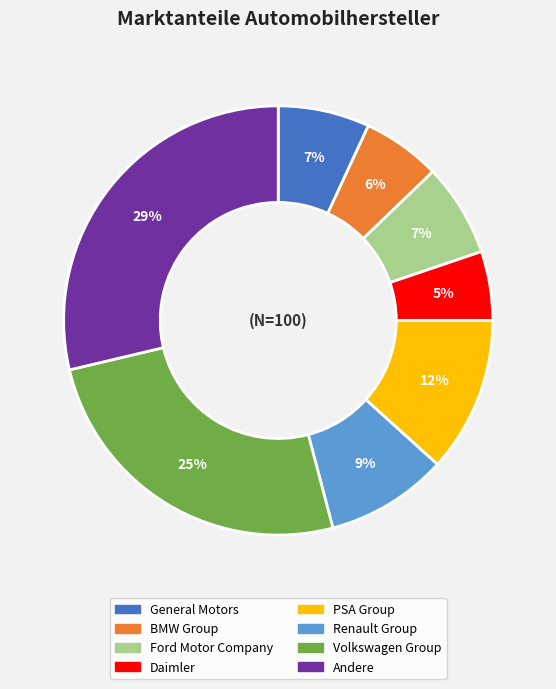

Is there a majority slice in this chart?

No